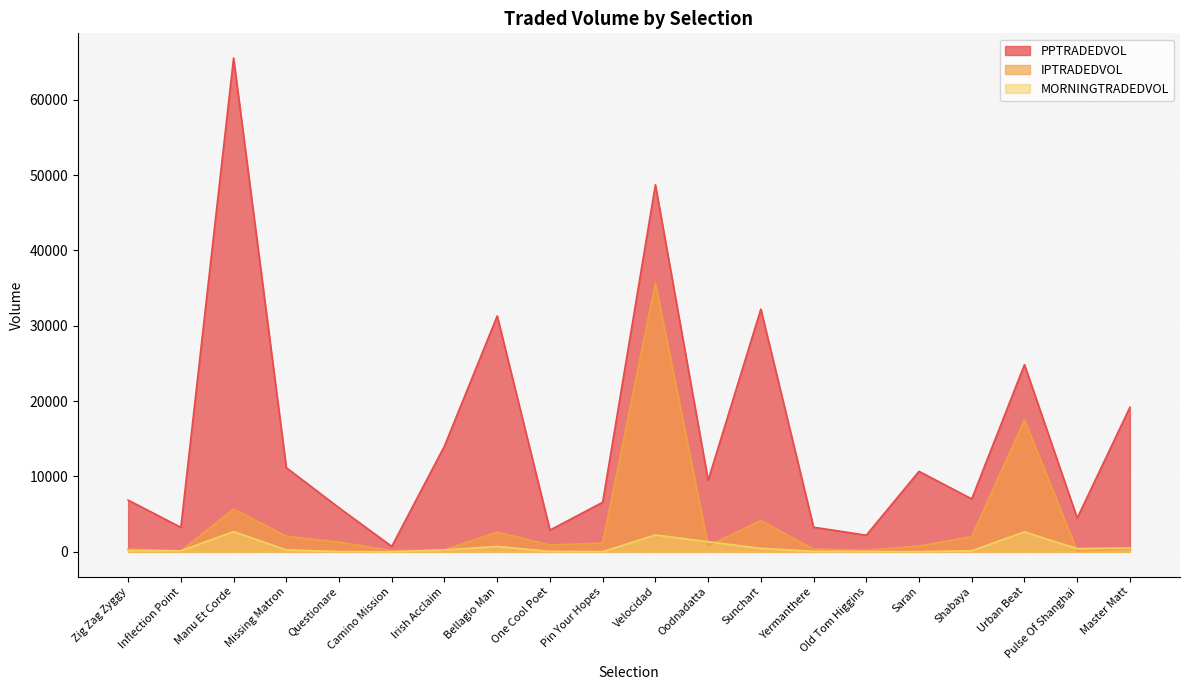

Reading right to left, what are all the values shown in this chart?

PPTRADEDVOL: Master Matt=19184.9	Pulse Of Shanghai=4475.8	Urban Beat=24843.1	Shabaya=7020.8	Saran=10682.8	Old Tom Higgins=2209.1	Yermanthere=3270.6	Sunchart=32211.5	Oodnadatta=9484.4	Velocidad=48709.3	Pin Your Hopes=6577.4	One Cool Poet=2889.9	Bellagio Man=31299.5	Irish Acclaim=14051.2	Camino Mission=725.6	Questionare=5847.0	Missing Matron=11169.9	Manu Et Corde=65520.6	Inflection Point=3250.1	Zig Zag Zyggy=6866.6
IPTRADEDVOL: Master Matt=390.5	Pulse Of Shanghai=122.3	Urban Beat=17506.5	Shabaya=2034.3	Saran=764.5	Old Tom Higgins=223.4	Yermanthere=361.3	Sunchart=4137.2	Oodnadatta=802.9	Velocidad=35648.0	Pin Your Hopes=1171.1	One Cool Poet=907.0	Bellagio Man=2632.9	Irish Acclaim=251.7	Camino Mission=148.9	Questionare=1301.4	Missing Matron=2066.8	Manu Et Corde=5685.2	Inflection Point=117.3	Zig Zag Zyggy=377.6
MORNINGTRADEDVOL: Master Matt=498.9	Pulse Of Shanghai=429.7	Urban Beat=2643.3	Shabaya=152.6	Saran=24.0	Old Tom Higgins=32.0	Yermanthere=73.2	Sunchart=466.2	Oodnadatta=1338.2	Velocidad=2244.9	Pin Your Hopes=27.8	One Cool Poet=63.9	Bellagio Man=717.2	Irish Acclaim=265.7	Camino Mission=4.8	Questionare=38.0	Missing Matron=252.4	Manu Et Corde=2694.9	Inflection Point=143.7	Zig Zag Zyggy=176.7